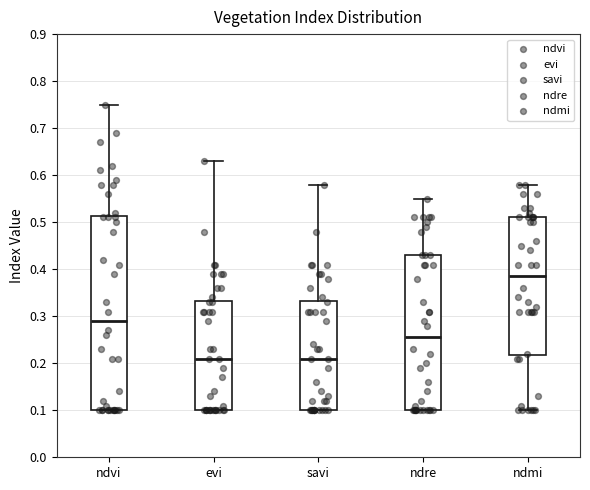

Where is the upper edge of the box for ndre on the y-axis? The values are not printed on the chart, so give them approximately, as read against the axis.

0.43